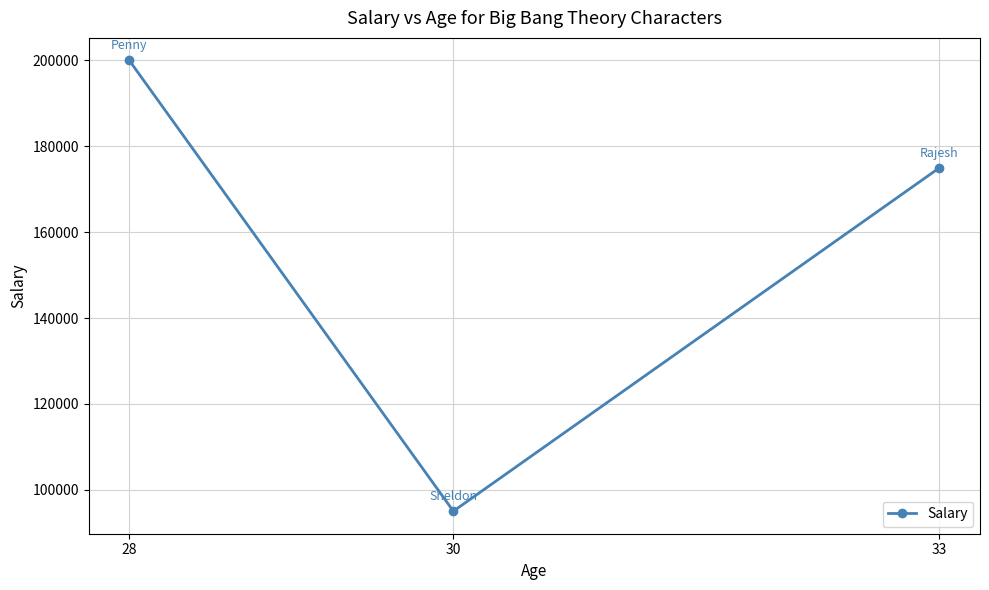

What is the average value?

156667